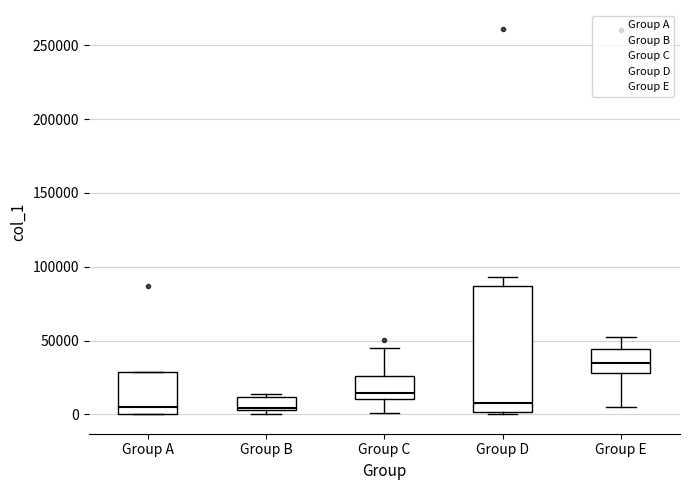

Which box has the highest median line?

Group E